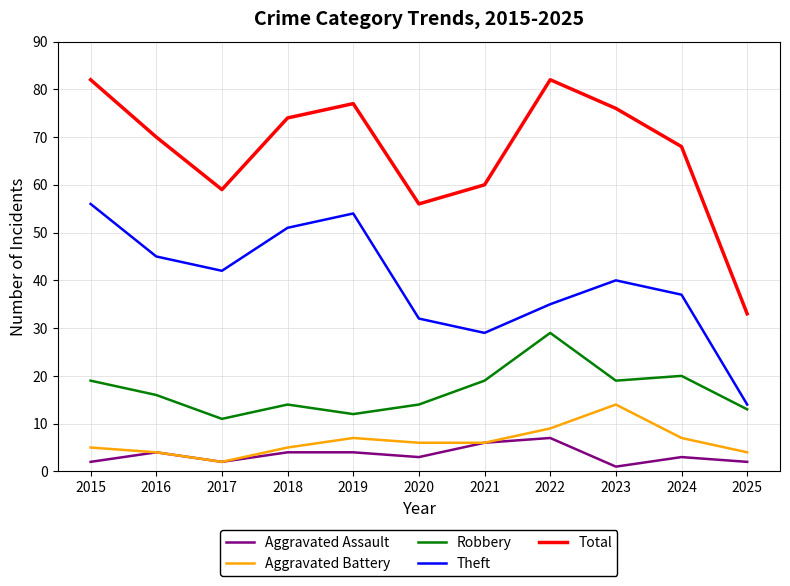

At which category does the chart reach its minimum across all series?

2023